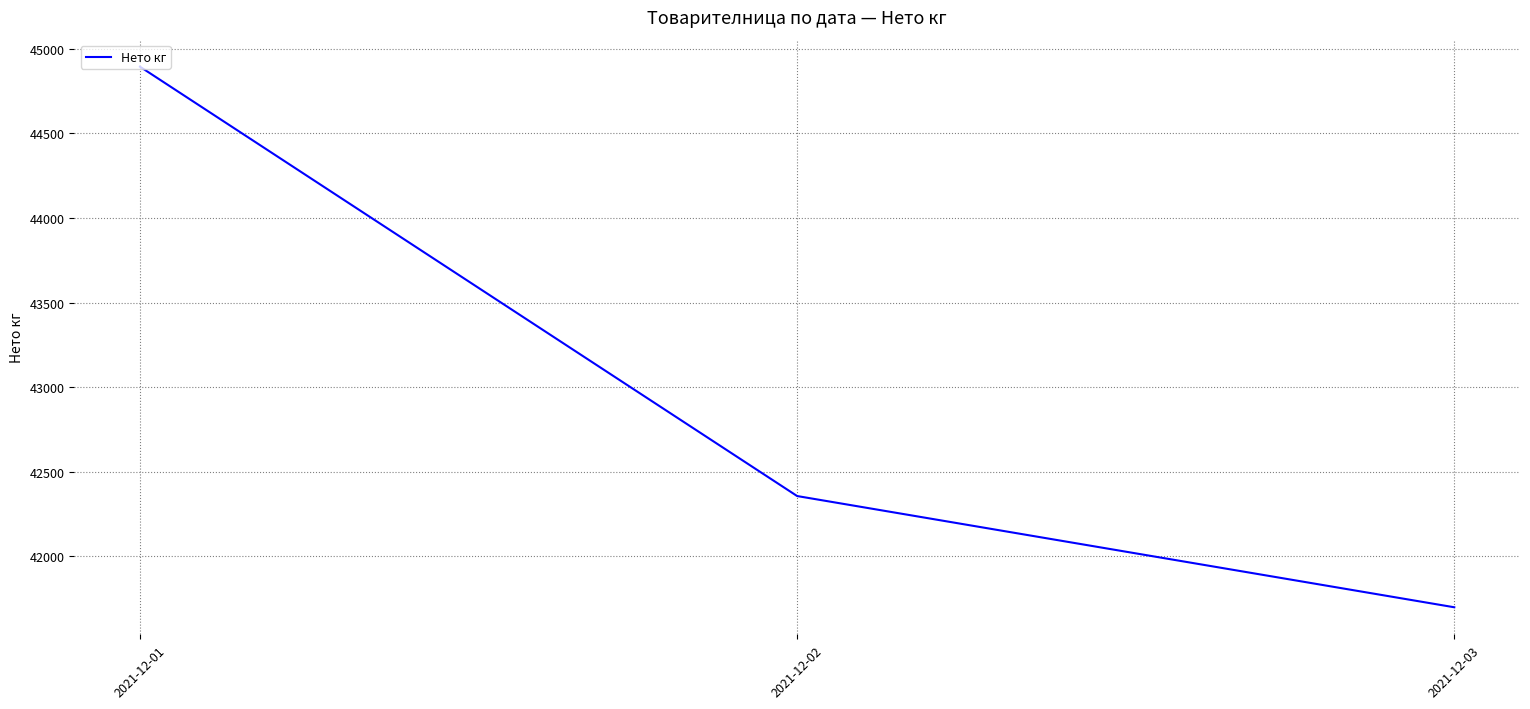

At which category does the chart reach its peak across all series?

2021-12-01